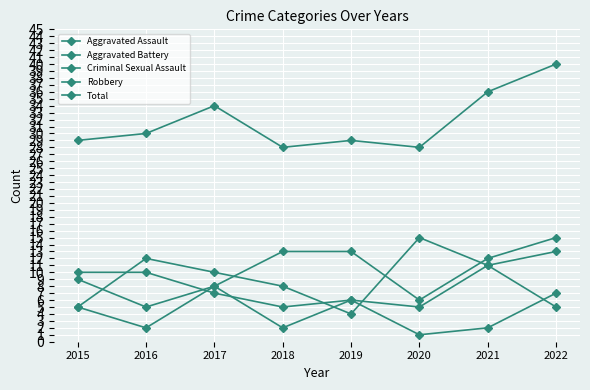

Is the value of Criminal Sexual Assault at 2017 greater than the value of Aggravated Assault at 2020?

Yes